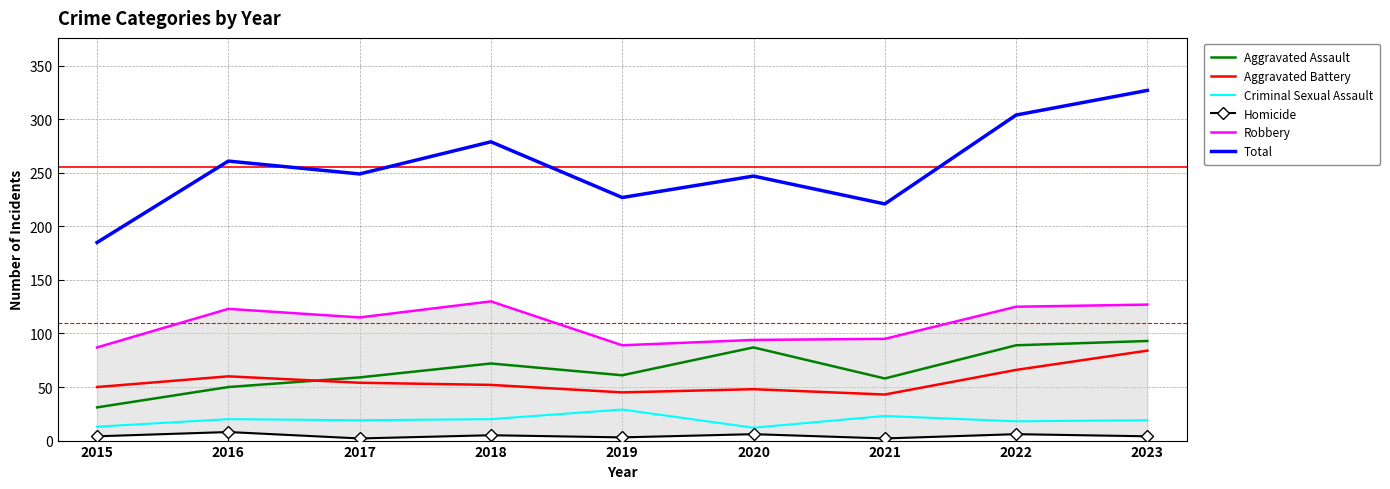

Where is Total nearest to the value 256?

2016